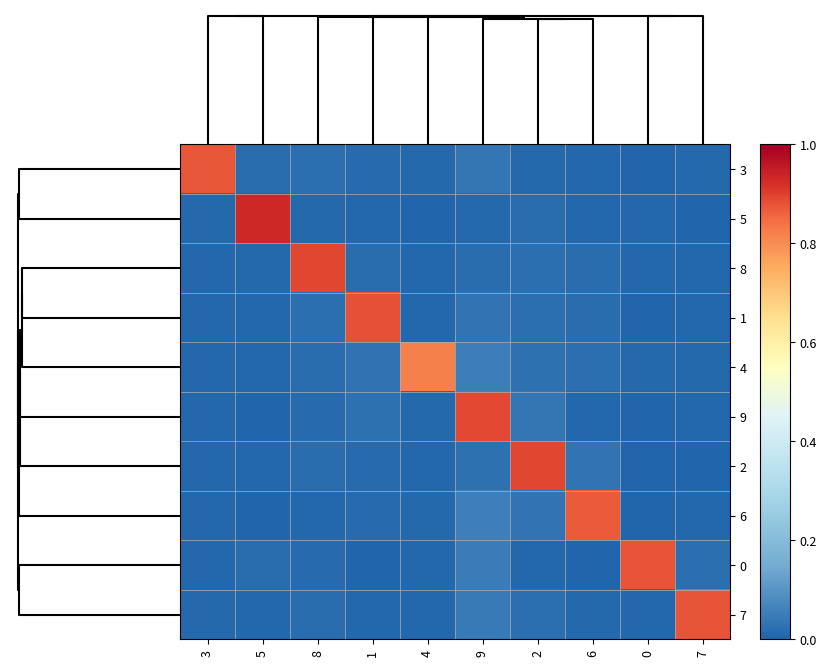

At how many categories does at least one series exceed 0?

10